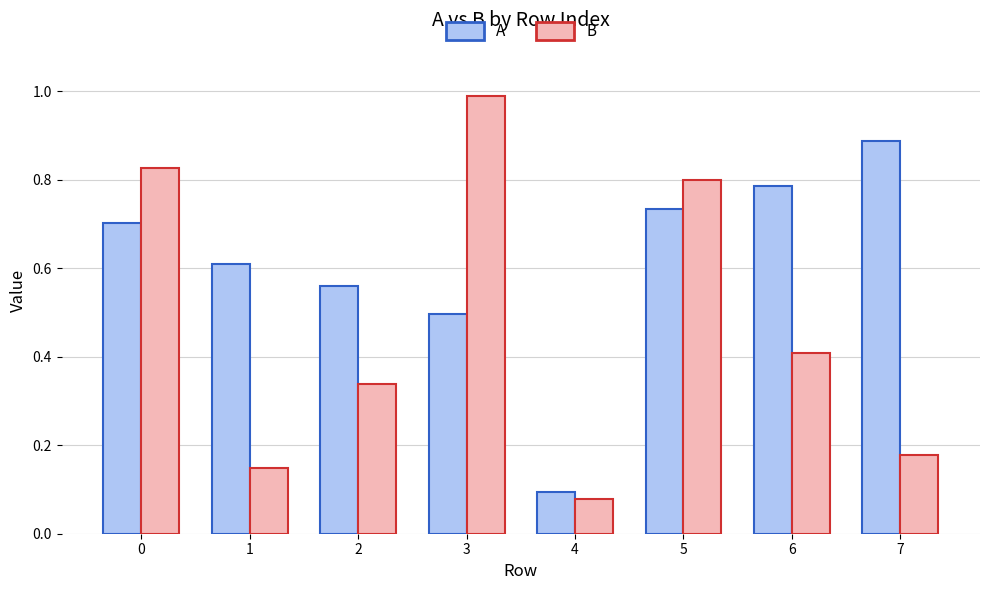

List the labels in order of A value, smallest first.

4, 3, 2, 1, 0, 5, 6, 7